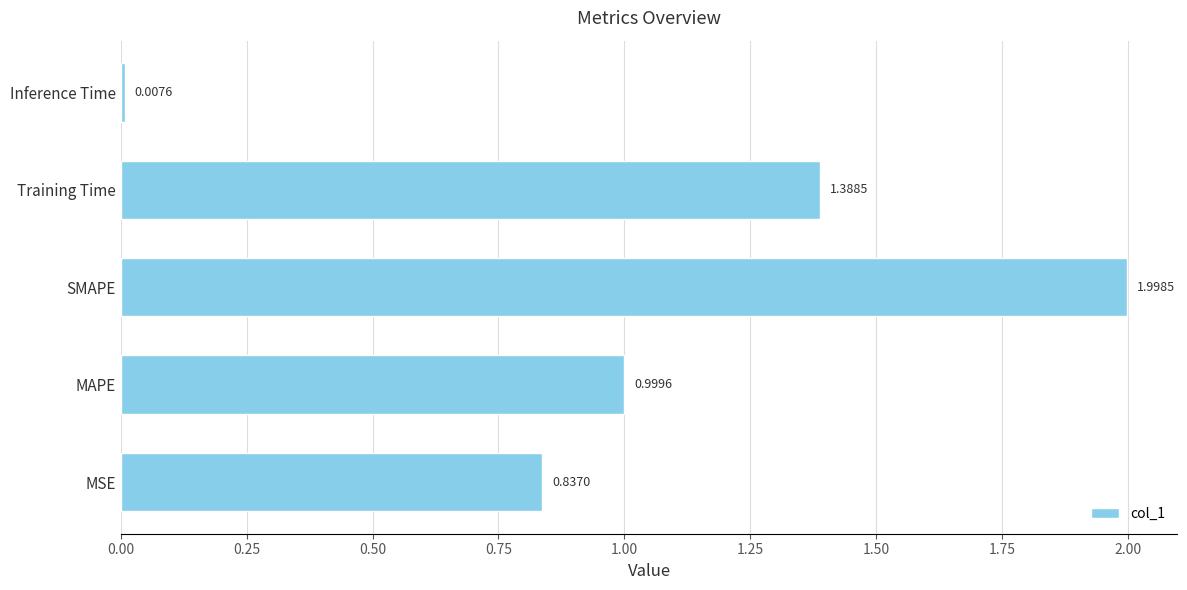

List the labels in order of value, largest first.

SMAPE, Training Time, MAPE, MSE, Inference Time